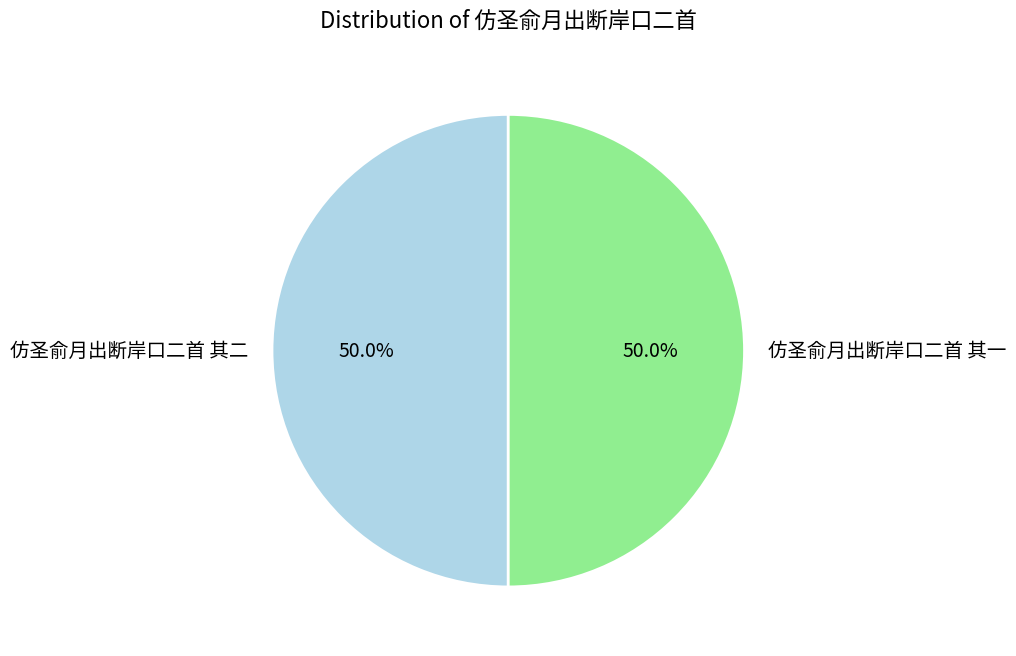

To the nearest percent, what portion does 仿圣俞月出断岸口二首 其一 represent?

50%